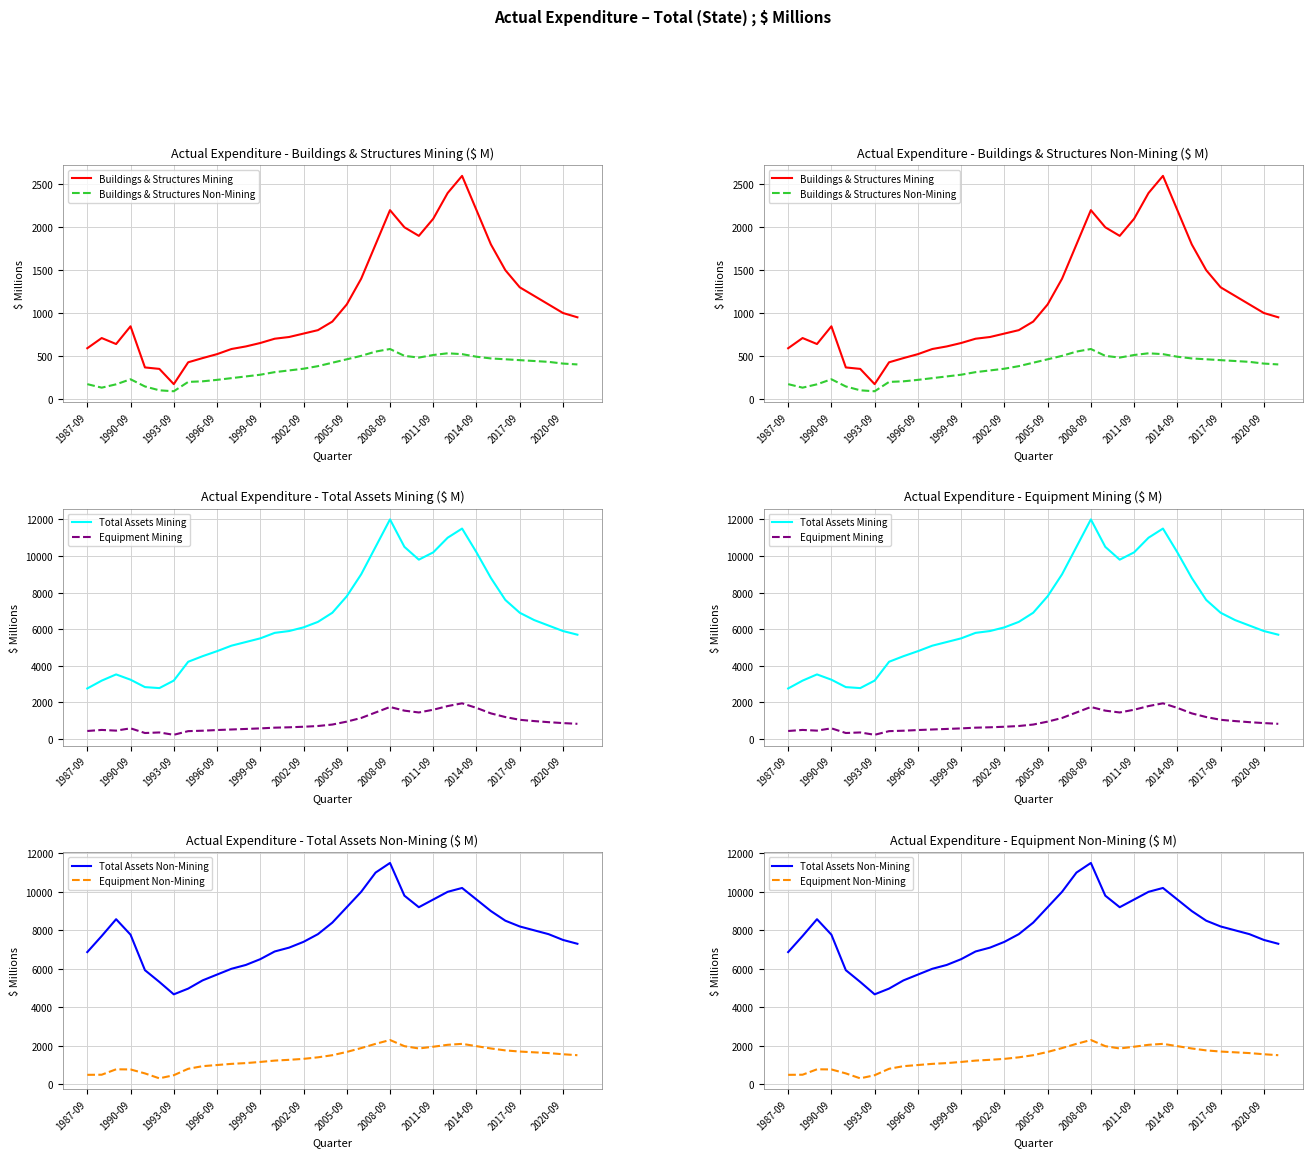

Rank the series at 1999-09 from highest to lowest value.

Total Assets Non-Mining, Total Assets Mining, Equipment Non-Mining, Buildings & Structures Mining, Equipment Mining, Buildings & Structures Non-Mining